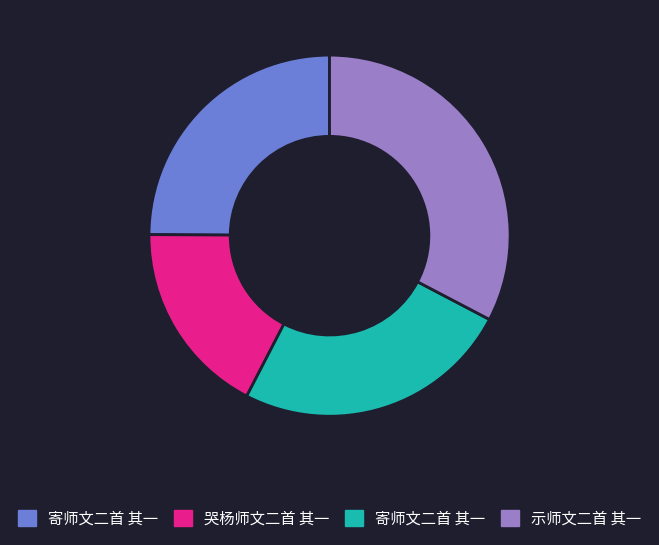

Does any single category account for the majority?

No